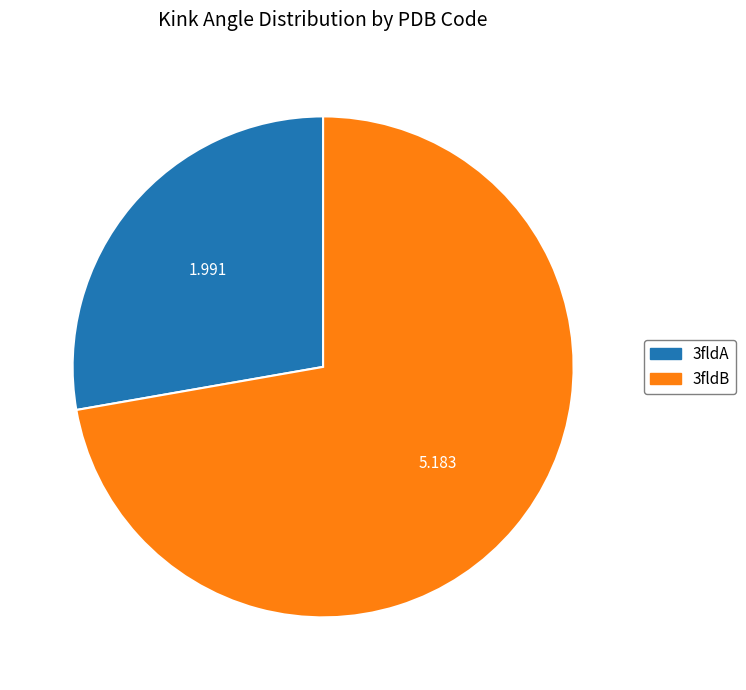

Approximately how many times larger is the value at 3fldB compared to 3fldA?

2.6